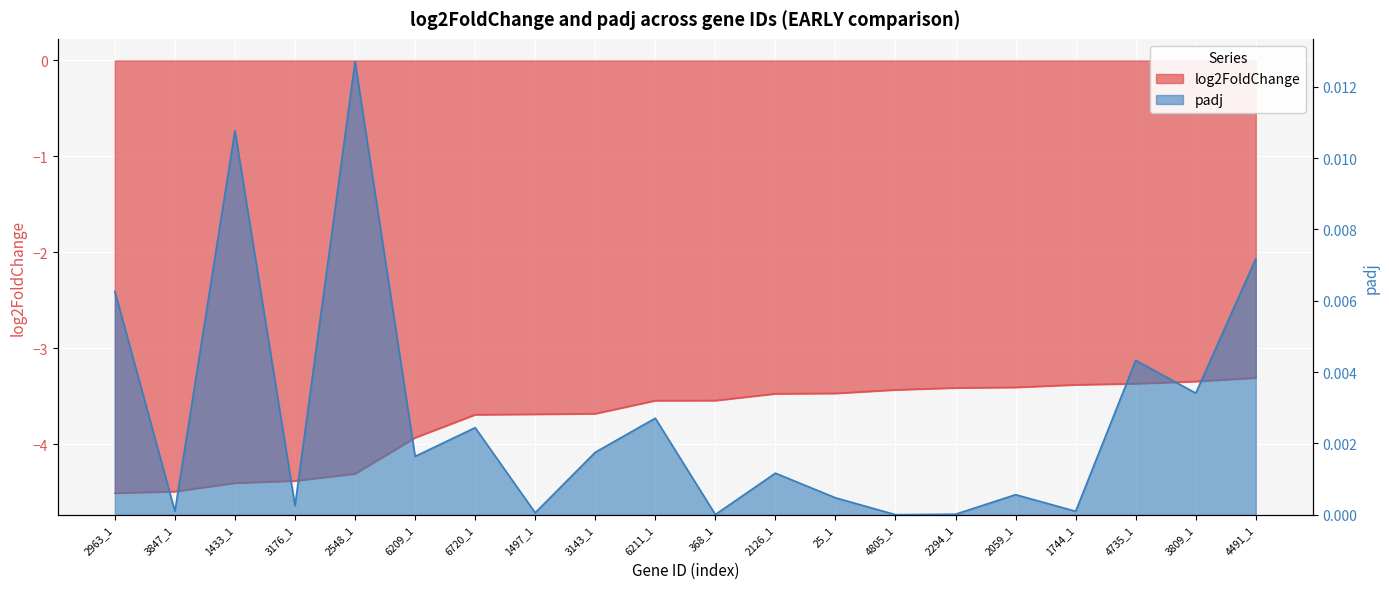

What is the total value across all series at 6720_1?

-3.7